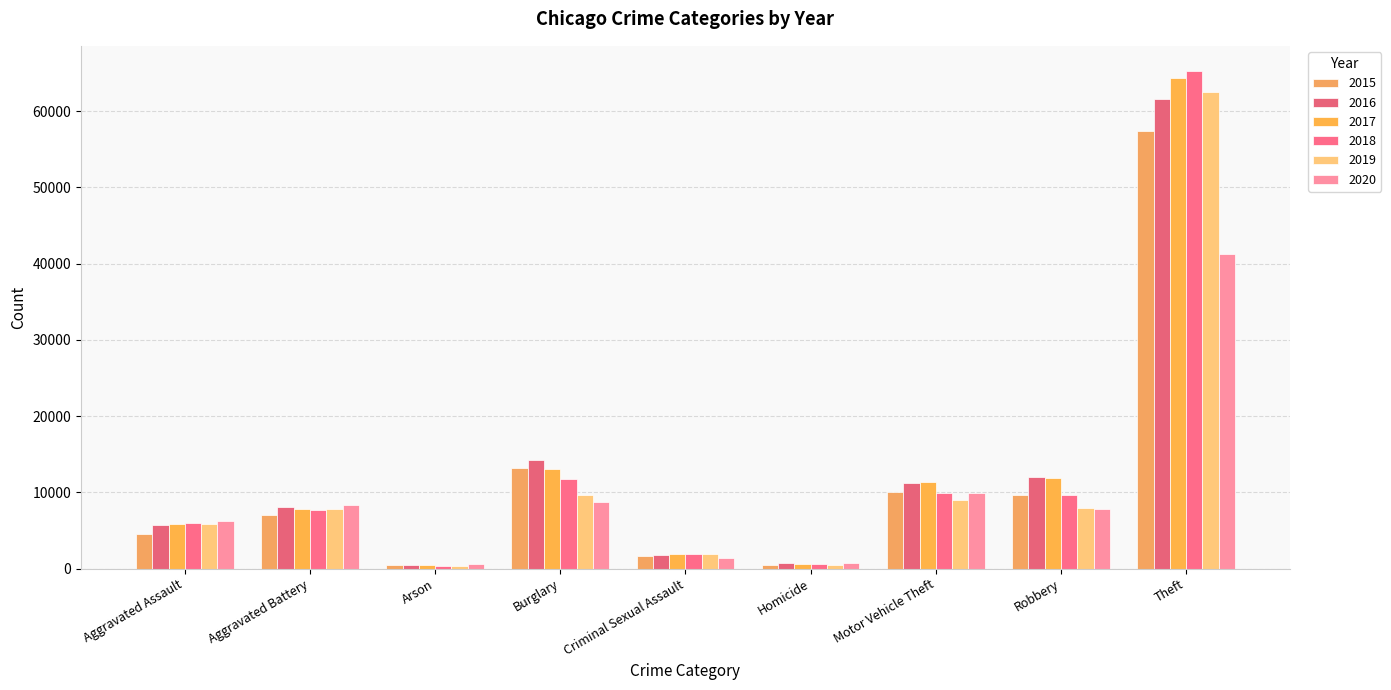

Which series has the largest total across all categories?

2017